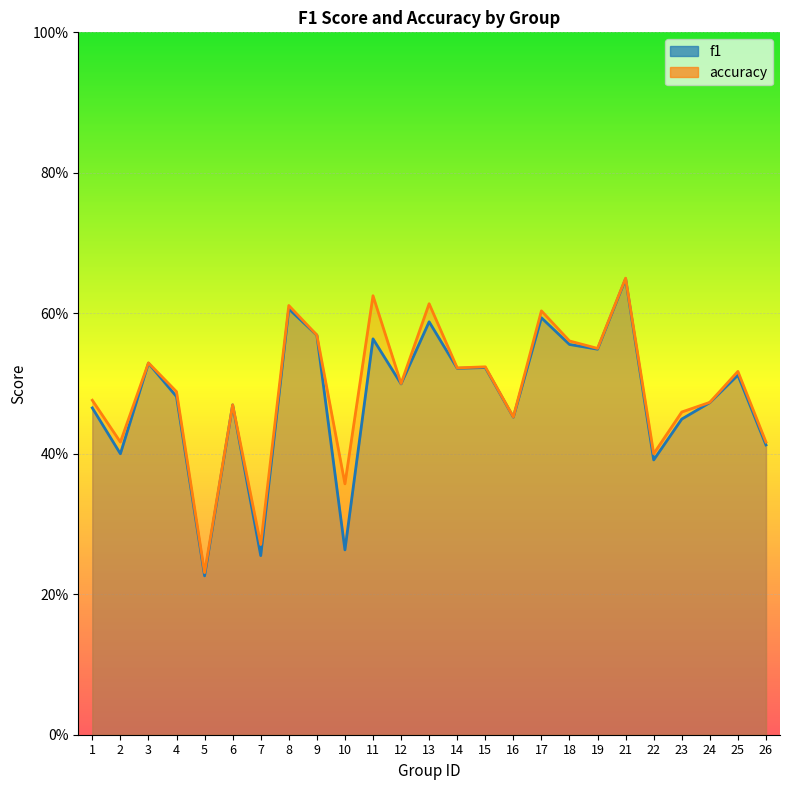

Reading left to right, extract all data points from this chart.

f1: 0.5	0.4	0.5	0.5	0.2	0.5	0.3	0.6	0.6	0.3	0.6	0.5	0.6	0.5	0.5	0.5	0.6	0.6	0.5	0.6	0.4	0.4	0.5	0.5	0.4
accuracy: 0.5	0.4	0.5	0.5	0.2	0.5	0.3	0.6	0.6	0.4	0.6	0.5	0.6	0.5	0.5	0.5	0.6	0.6	0.6	0.7	0.4	0.5	0.5	0.5	0.4